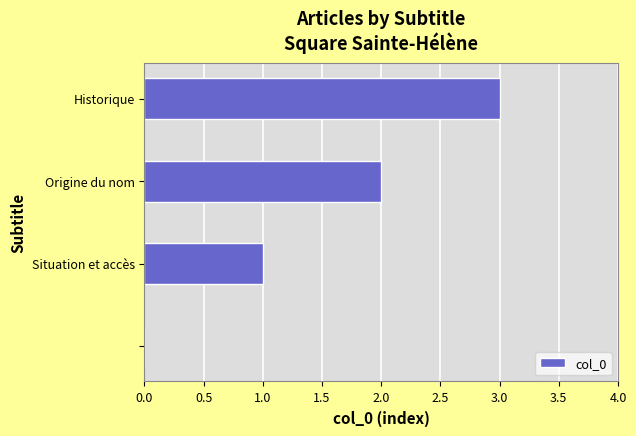

What is the greatest value displayed?

3